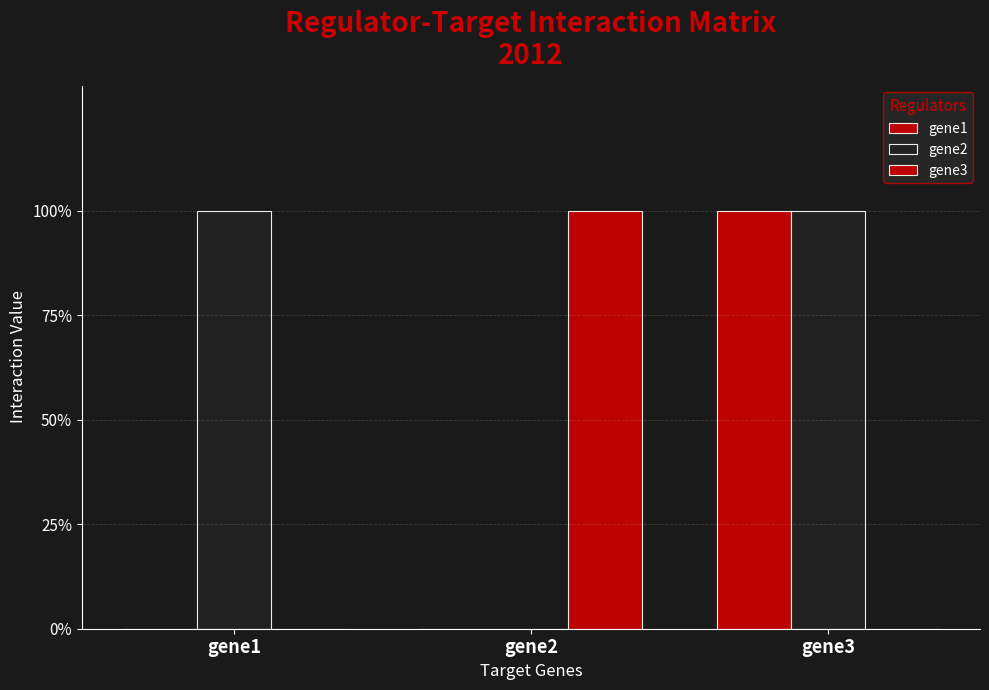

Are the bars horizontal?

No